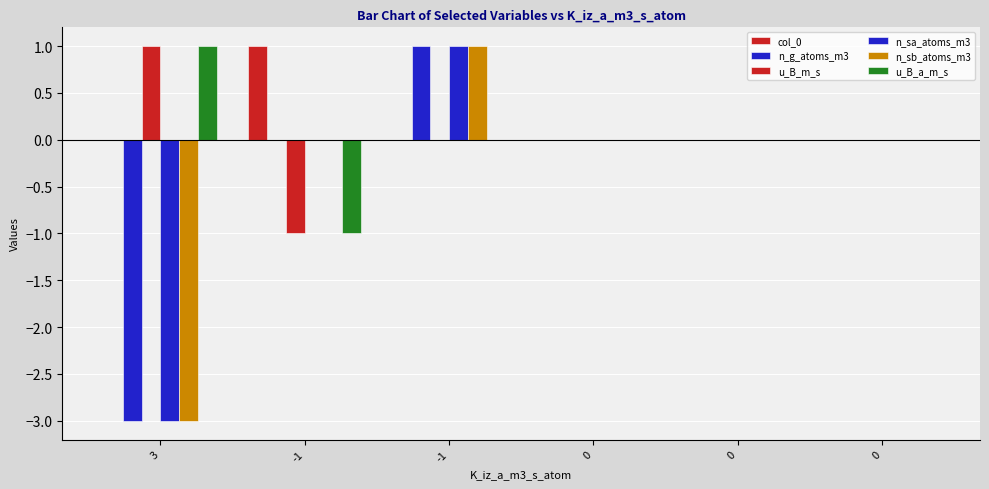

What is the label of the 4th bar from the right?

-1